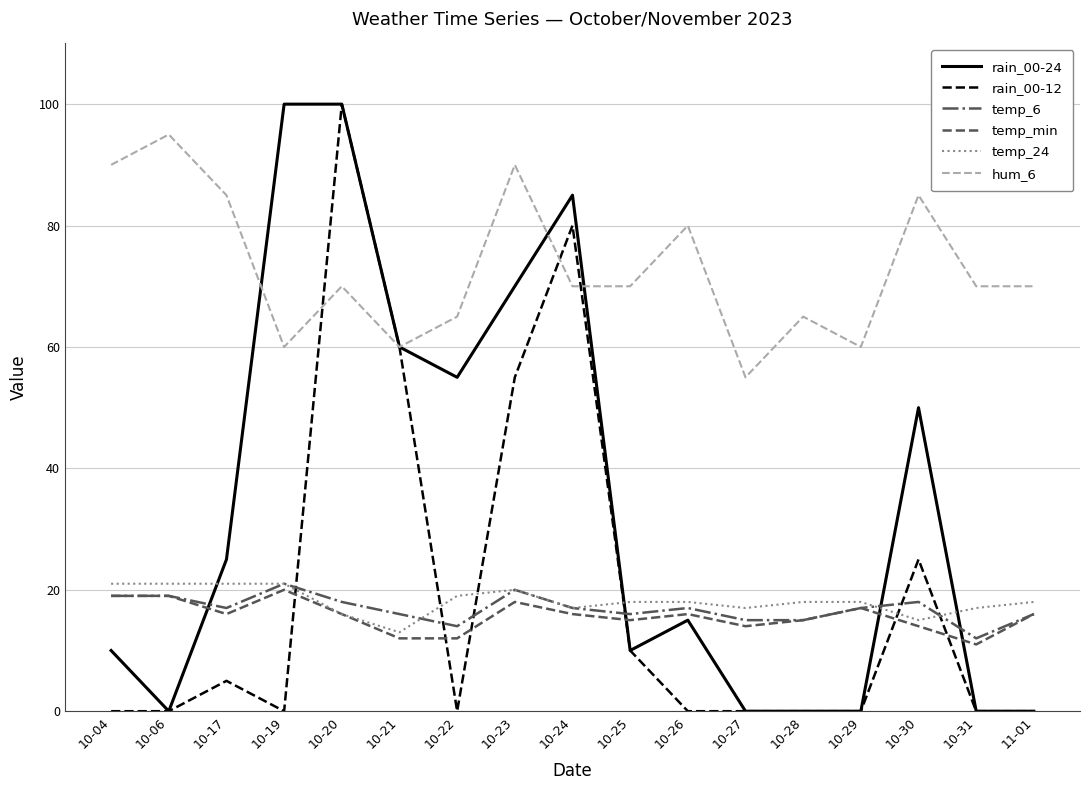

The hum_6 series shows 95 at 10-06. True or false?

True